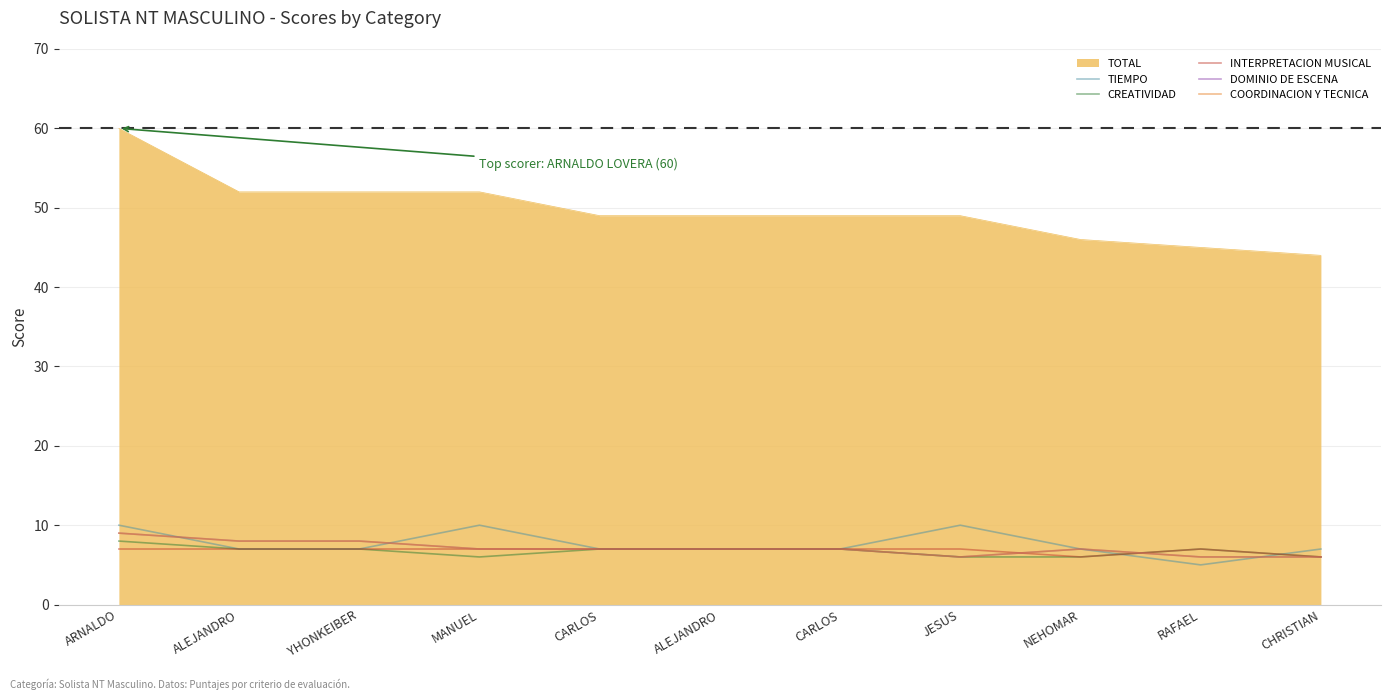

What is the value of the TIEMPO point at the 4th from the left?

10